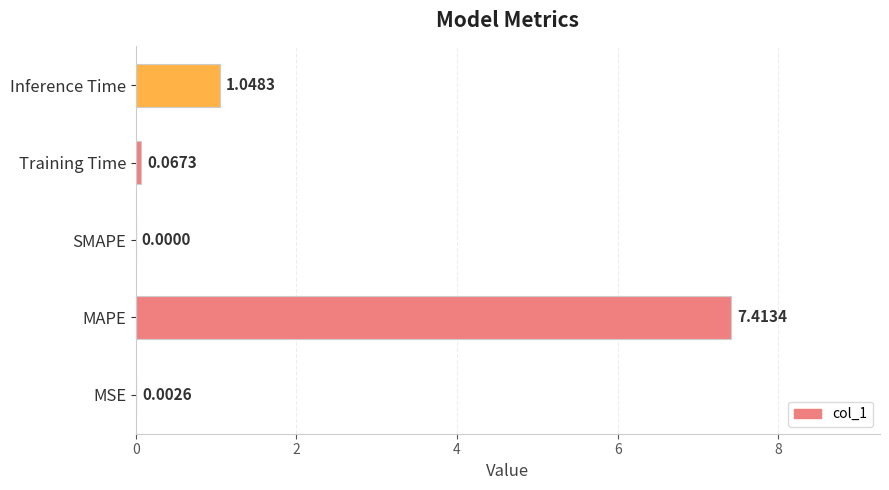

What is the change in value from SMAPE to Training Time?

+0.1